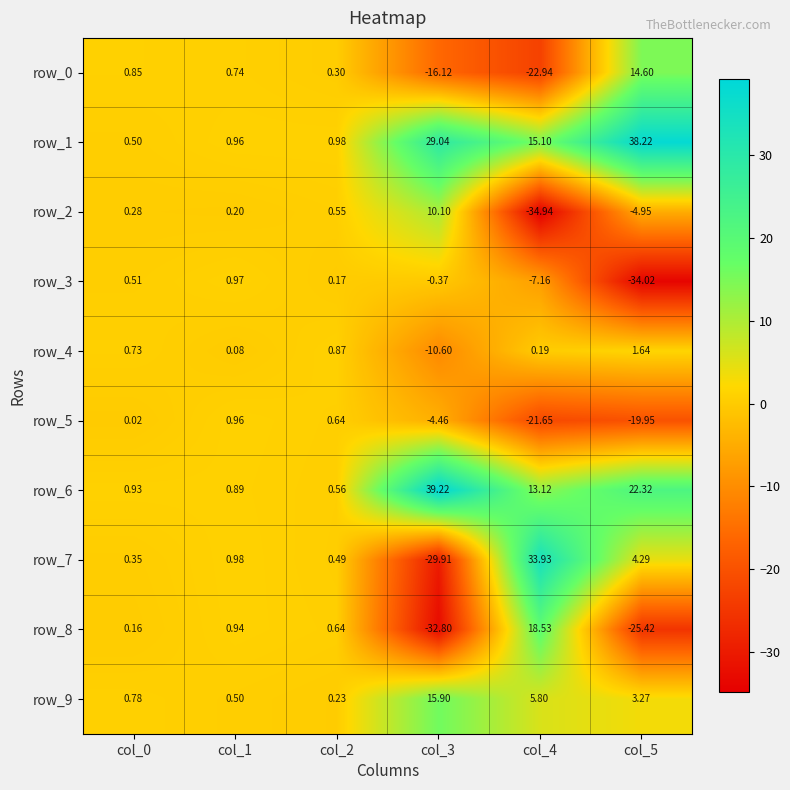

What is the maximum value shown in the chart?

39.2